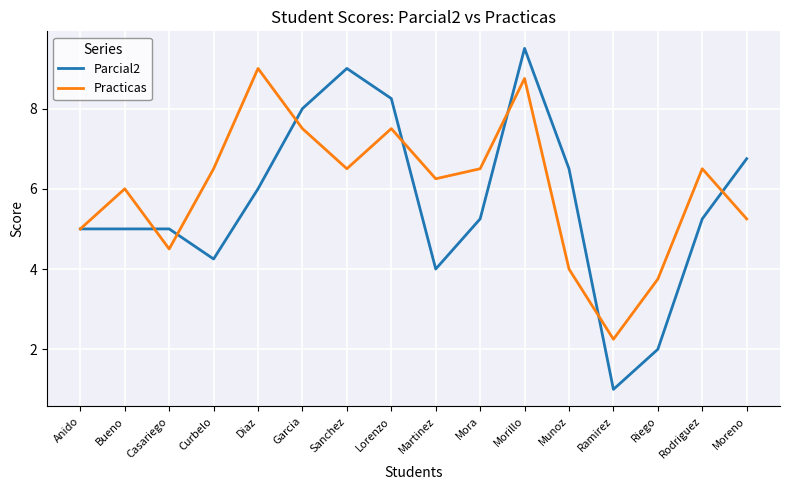

What is the difference between the Parcial2 values at Munoz and Ramirez?

5.5